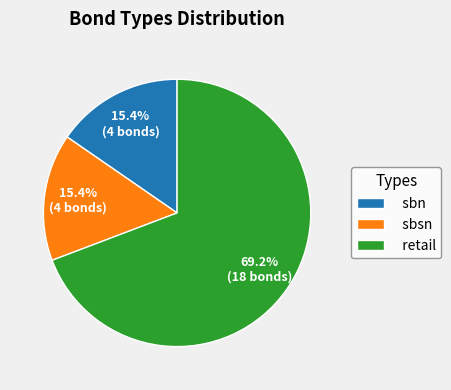

Approximately how many times larger is the value at sbsn compared to sbn?

1.0